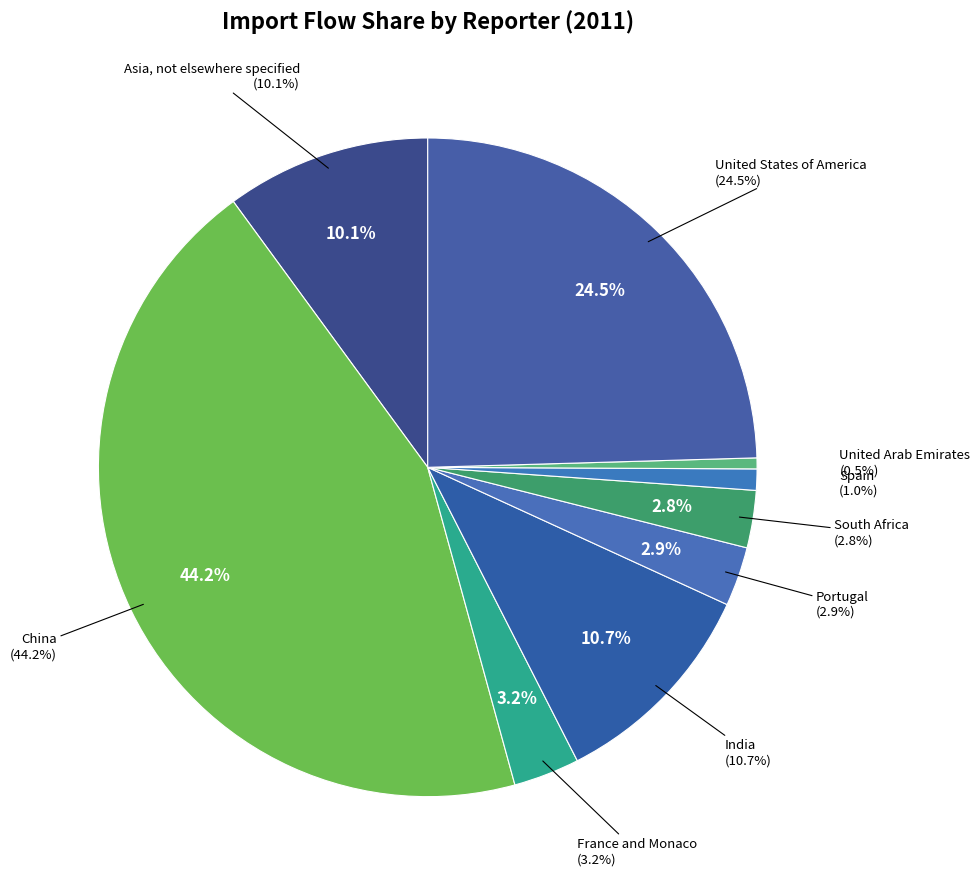

Does any single category account for the majority?

No